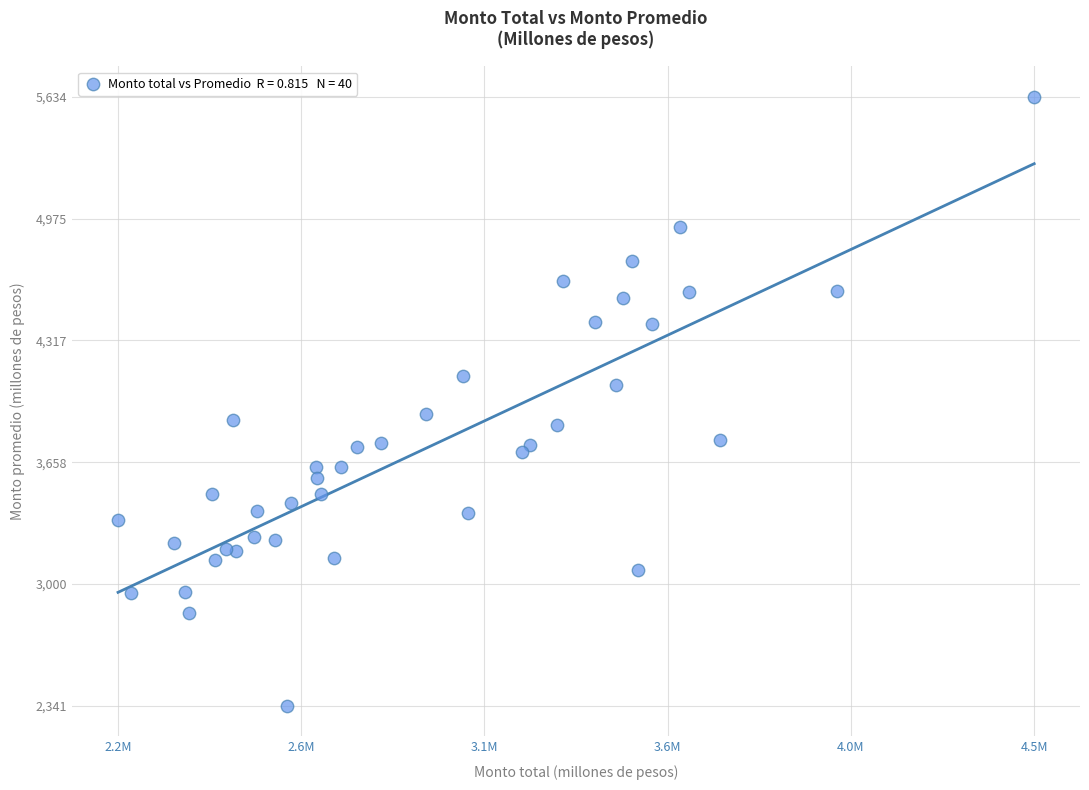

What is the range of Y values (max minus min)?

3293